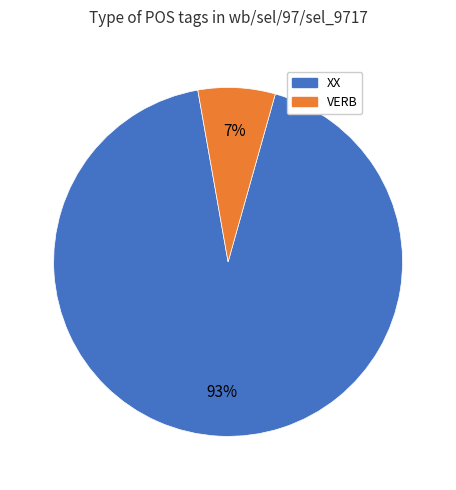

How many slices are in this pie chart?

2